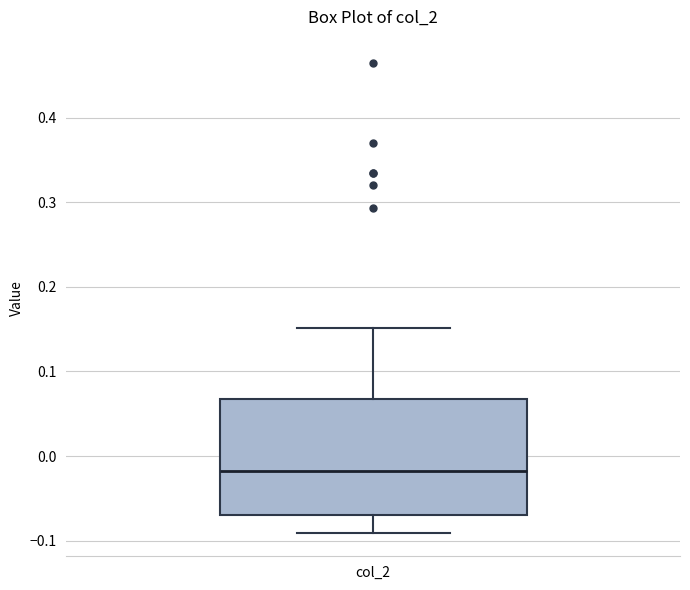

Where does the upper whisker of the box for col_2 end on the y-axis? The values are not printed on the chart, so give them approximately, as read against the axis.

0.15